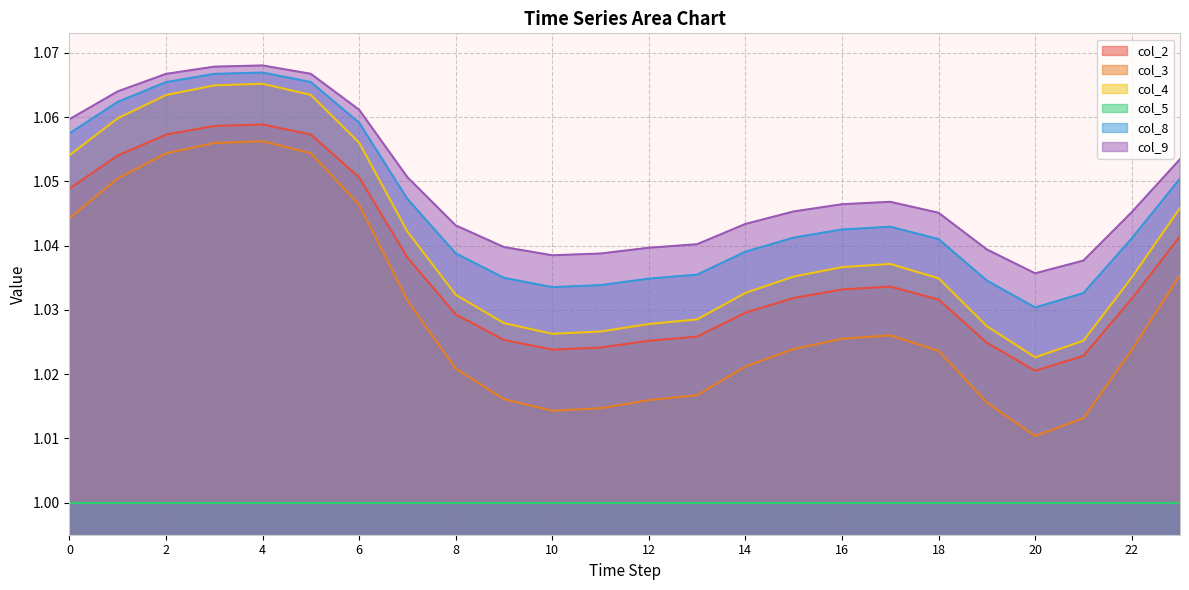

True or false: col_2 and col_9 intersect in this chart.

False